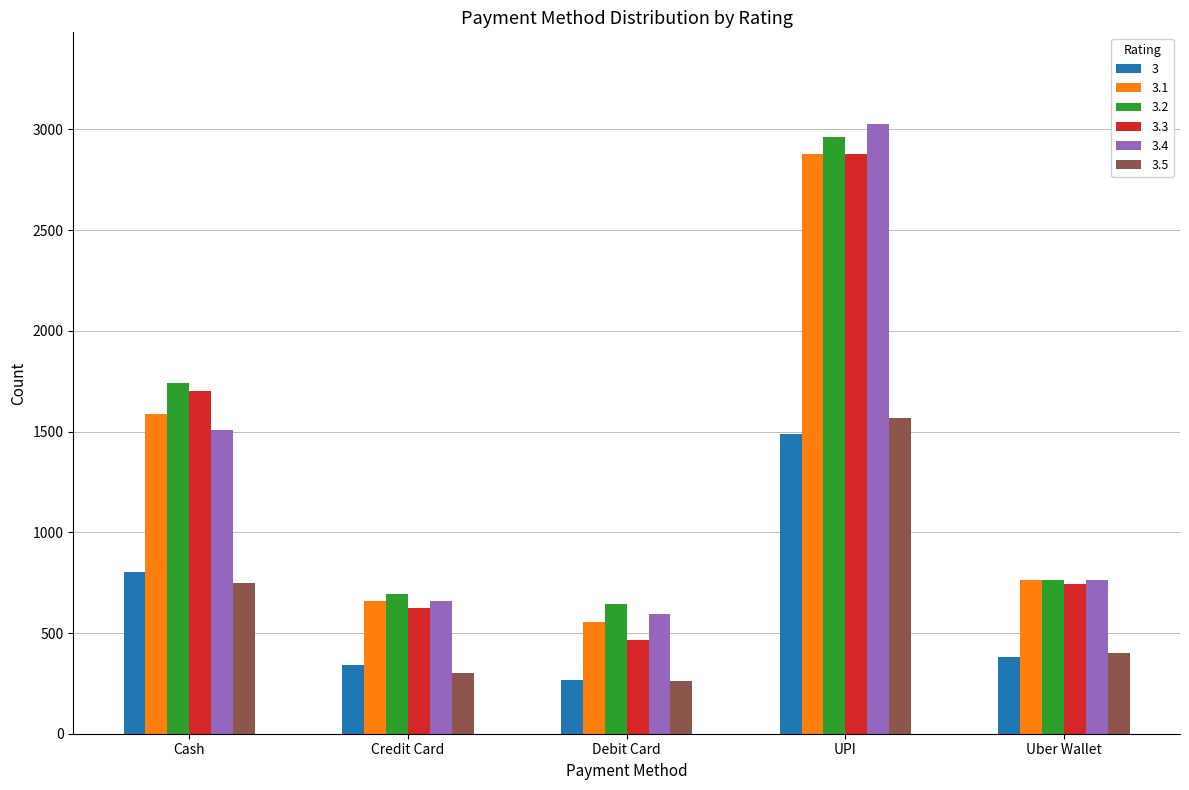

True or false: 3 has a value of 158 at Credit Card.

False